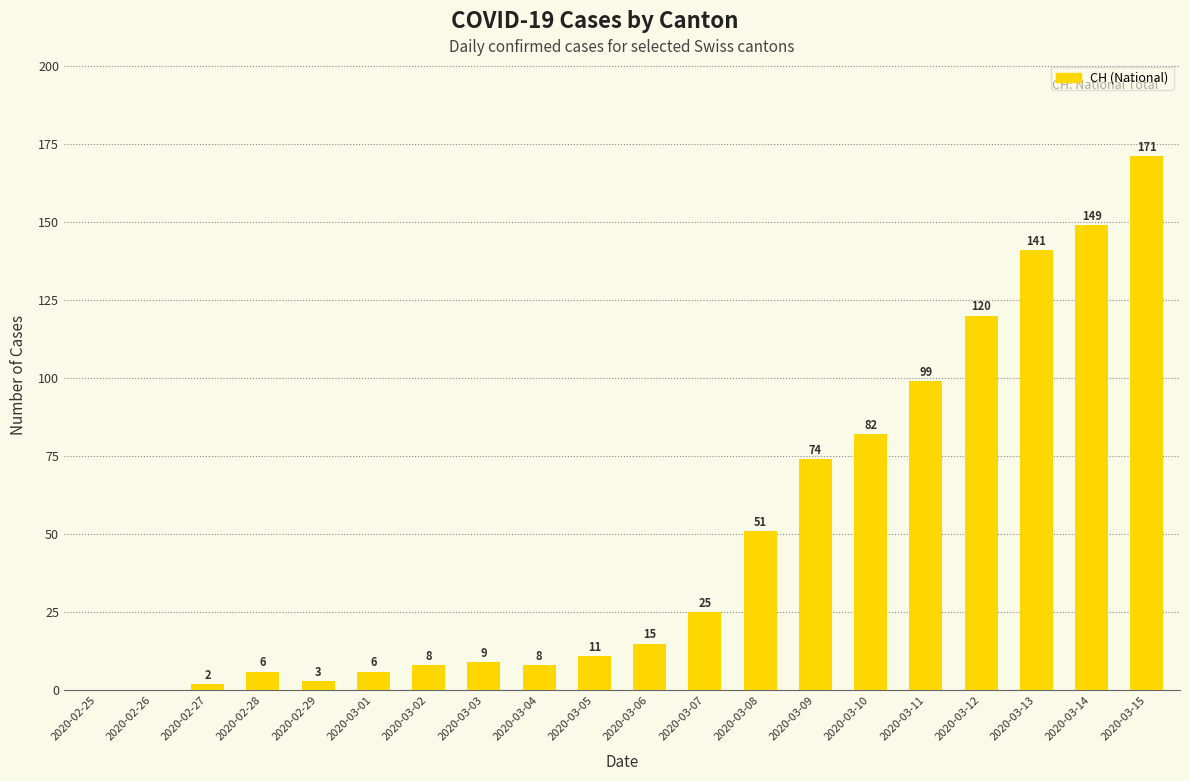

What is the ratio of the value at 2020-03-08 to the value at 2020-02-28?

8.5